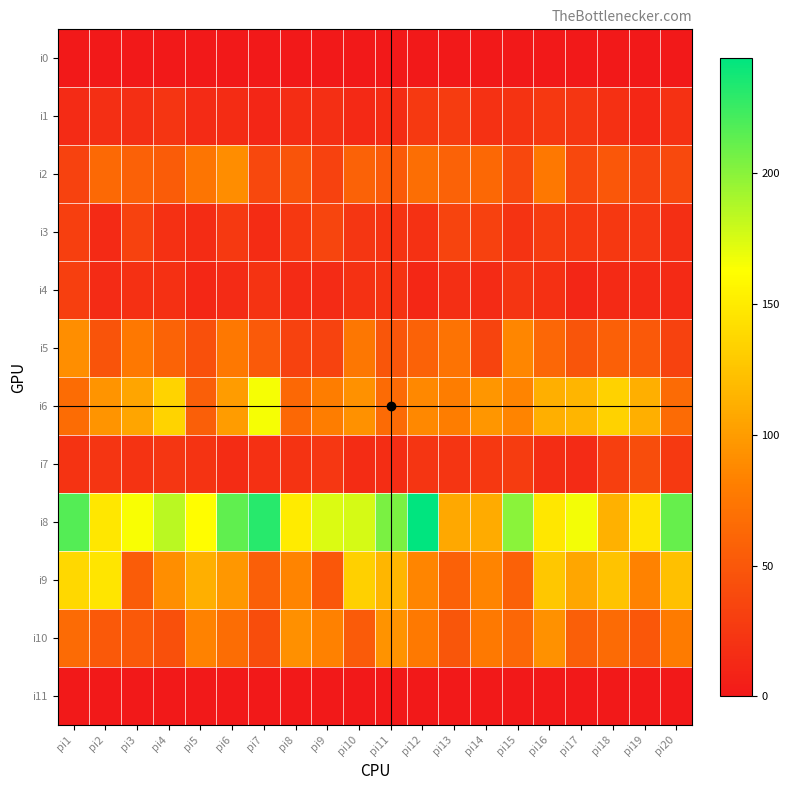

Reading left to right, list all the values displayed in this chart.

i0: pi1=0	pi2=0	pi3=0	pi4=0	pi5=0	pi6=0	pi7=0	pi8=0	pi9=0	pi10=0	pi11=0	pi12=0	pi13=0	pi14=0	pi15=0	pi16=0	pi17=0	pi18=0	pi19=0	pi20=0
i1: pi1=15	pi2=18	pi3=18	pi4=22	pi5=15	pi6=16	pi7=11	pi8=17	pi9=18	pi10=13	pi11=16	pi12=26	pi13=28	pi14=20	pi15=21	pi16=25	pi17=23	pi18=19	pi19=12	pi20=20
i2: pi1=33	pi2=64	pi3=58	pi4=54	pi5=74	pi6=90	pi7=38	pi8=47	pi9=33	pi10=59	pi11=52	pi12=68	pi13=59	pi14=63	pi15=38	pi16=76	pi17=38	pi18=50	pi19=34	pi20=39
i3: pi1=31	pi2=14	pi3=33	pi4=19	pi5=16	pi6=26	pi7=16	pi8=25	pi9=36	pi10=23	pi11=21	pi12=20	pi13=35	pi14=32	pi15=21	pi16=28	pi17=25	pi18=25	pi19=24	pi20=18
i4: pi1=31	pi2=15	pi3=19	pi4=19	pi5=12	pi6=15	pi7=21	pi8=15	pi9=15	pi10=20	pi11=21	pi12=12	pi13=18	pi14=15	pi15=22	pi16=19	pi17=11	pi18=14	pi19=14	pi20=14
i5: pi1=91	pi2=47	pi3=76	pi4=60	pi5=44	pi6=76	pi7=52	pi8=33	pi9=34	pi10=75	pi11=49	pi12=59	pi13=72	pi14=35	pi15=86	pi16=62	pi17=48	pi18=57	pi19=51	pi20=33
i6: pi1=66	pi2=95	pi3=105	pi4=135	pi5=56	pi6=100	pi7=165	pi8=63	pi9=80	pi10=93	pi11=65	pi12=87	pi13=80	pi14=96	pi15=84	pi16=112	pi17=116	pi18=134	pi19=112	pi20=65
i7: pi1=21	pi2=22	pi3=21	pi4=23	pi5=21	pi6=16	pi7=19	pi8=21	pi9=24	pi10=16	pi11=17	pi12=22	pi13=22	pi14=25	pi15=28	pi16=17	pi17=15	pi18=31	pi19=41	pi20=26
i8: pi1=217	pi2=147	pi3=164	pi4=184	pi5=162	pi6=213	pi7=231	pi8=150	pi9=174	pi10=176	pi11=204	pi12=244	pi13=107	pi14=109	pi15=200	pi16=147	pi17=166	pi18=113	pi19=146	pi20=211
i9: pi1=138	pi2=146	pi3=54	pi4=91	pi5=112	pi6=97	pi7=56	pi8=84	pi9=50	pi10=133	pi11=117	pi12=85	pi13=58	pi14=84	pi15=58	pi16=127	pi17=106	pi18=124	pi19=83	pi20=122
i10: pi1=65	pi2=51	pi3=51	pi4=44	pi5=83	pi6=67	pi7=41	pi8=92	pi9=82	pi10=53	pi11=94	pi12=77	pi13=49	pi14=77	pi15=62	pi16=93	pi17=56	pi18=65	pi19=50	pi20=79
i11: pi1=0	pi2=0	pi3=0	pi4=0	pi5=0	pi6=0	pi7=0	pi8=0	pi9=0	pi10=0	pi11=0	pi12=0	pi13=0	pi14=0	pi15=0	pi16=0	pi17=0	pi18=0	pi19=0	pi20=0